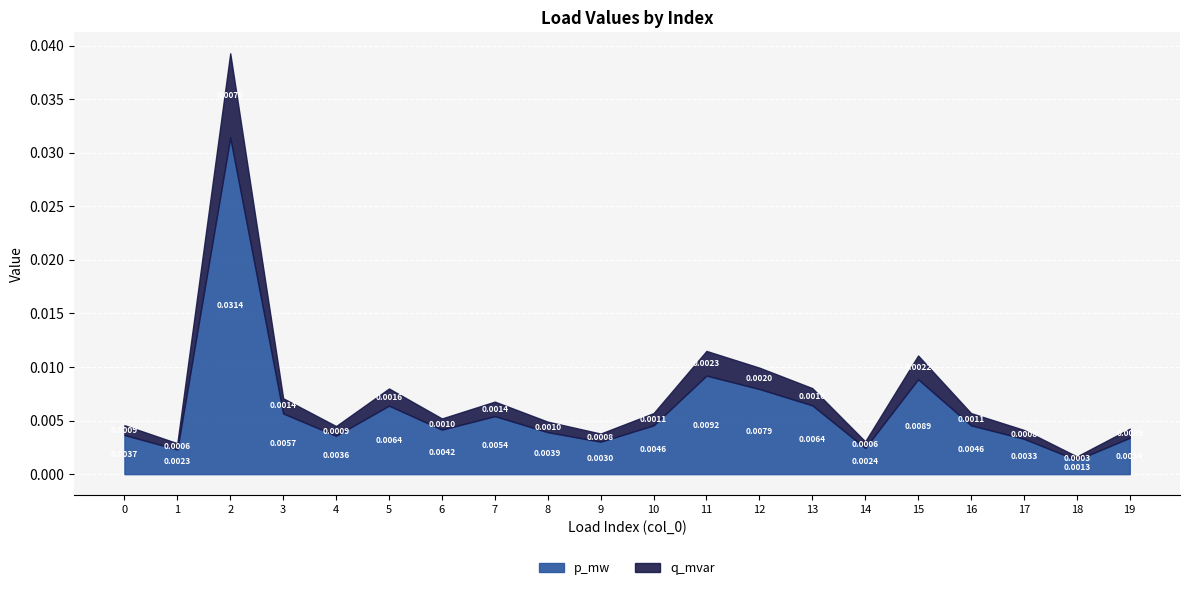

What are all the series names shown in the legend?

p_mw, q_mvar